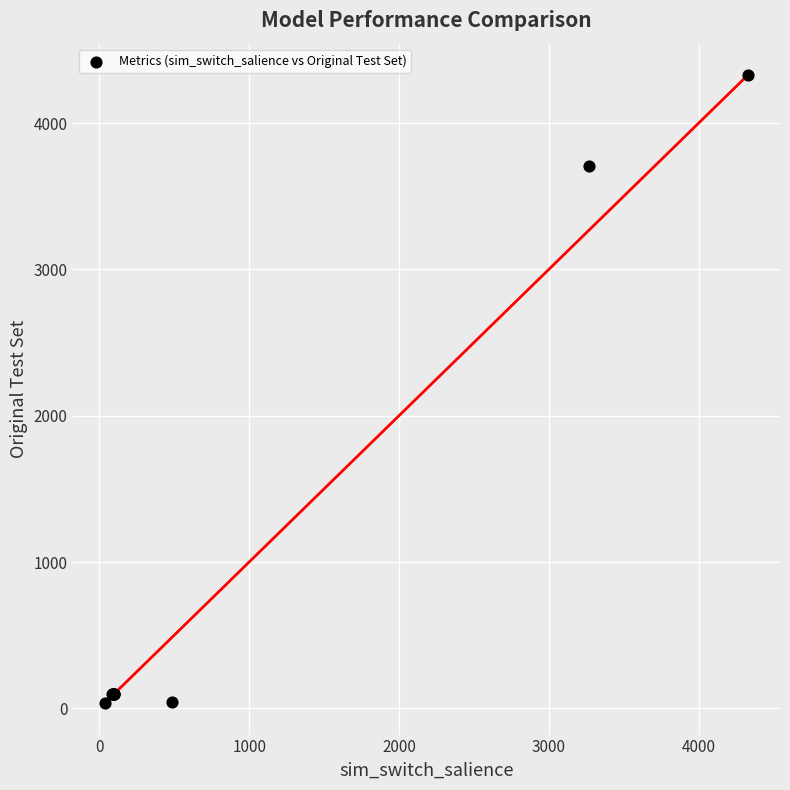

What Y value in the scatter plot is closest to 2182?

3710.0